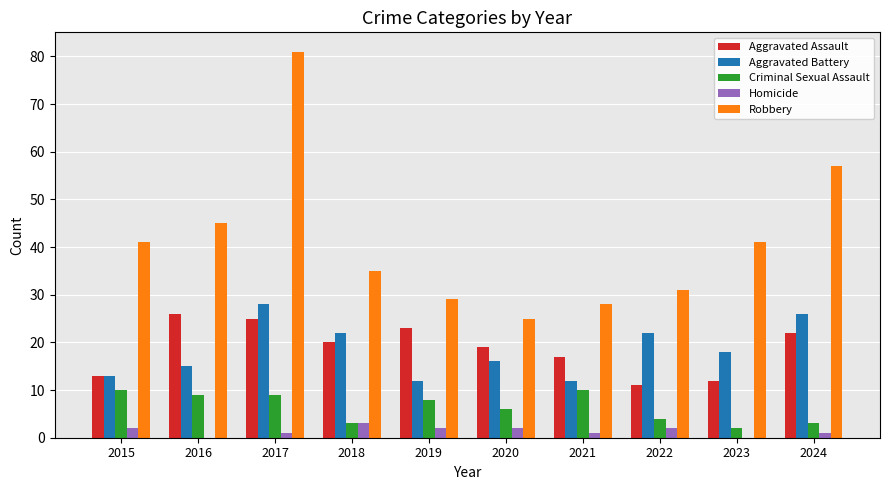

Which series changed the most between 2016 and 2020?

Robbery